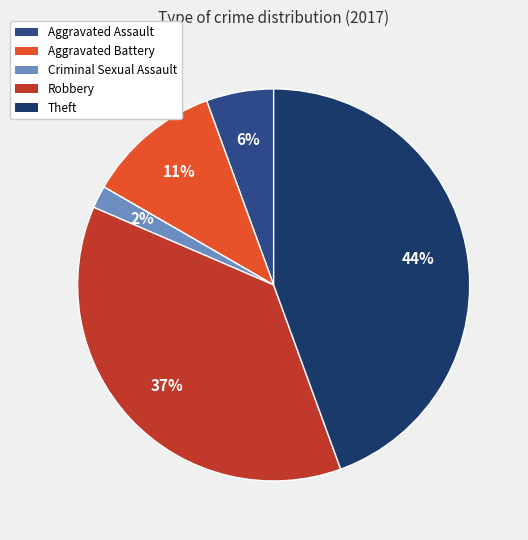

How many segments does this pie chart have?

5